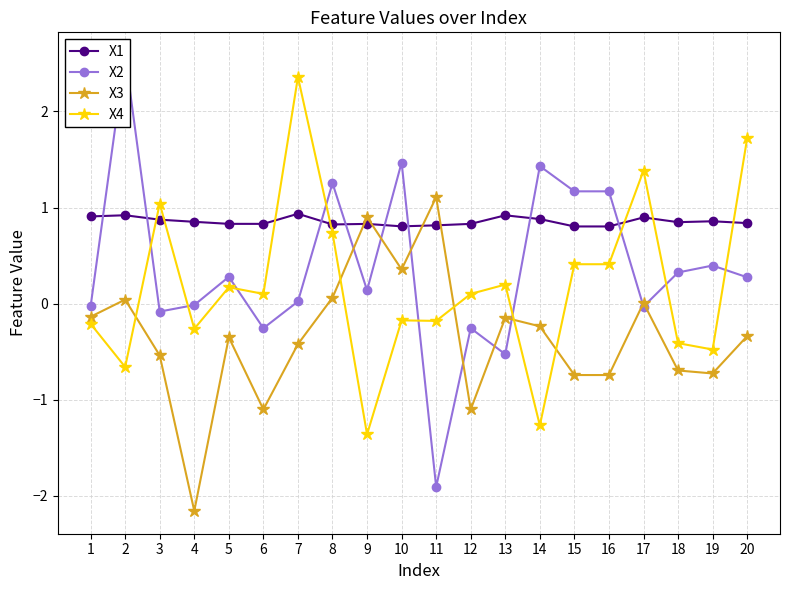

List the series in order of their peak value, lowest first.

X1, X3, X4, X2